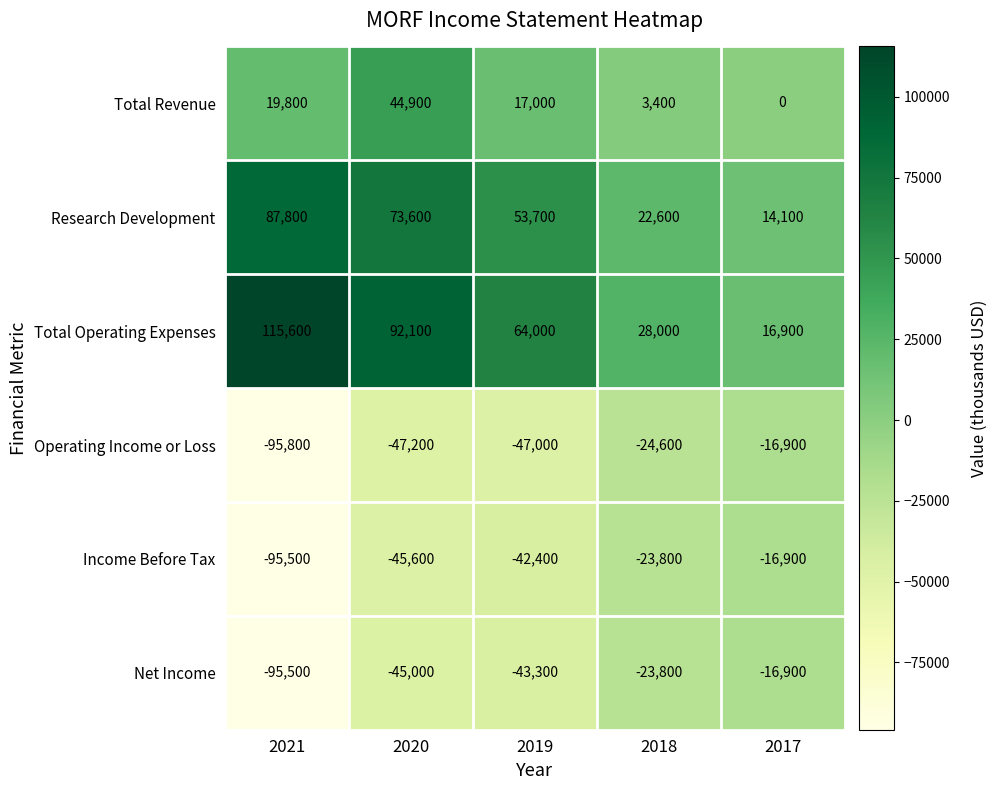

Between 2021 and 2020, which series saw the biggest shift?

Net Income